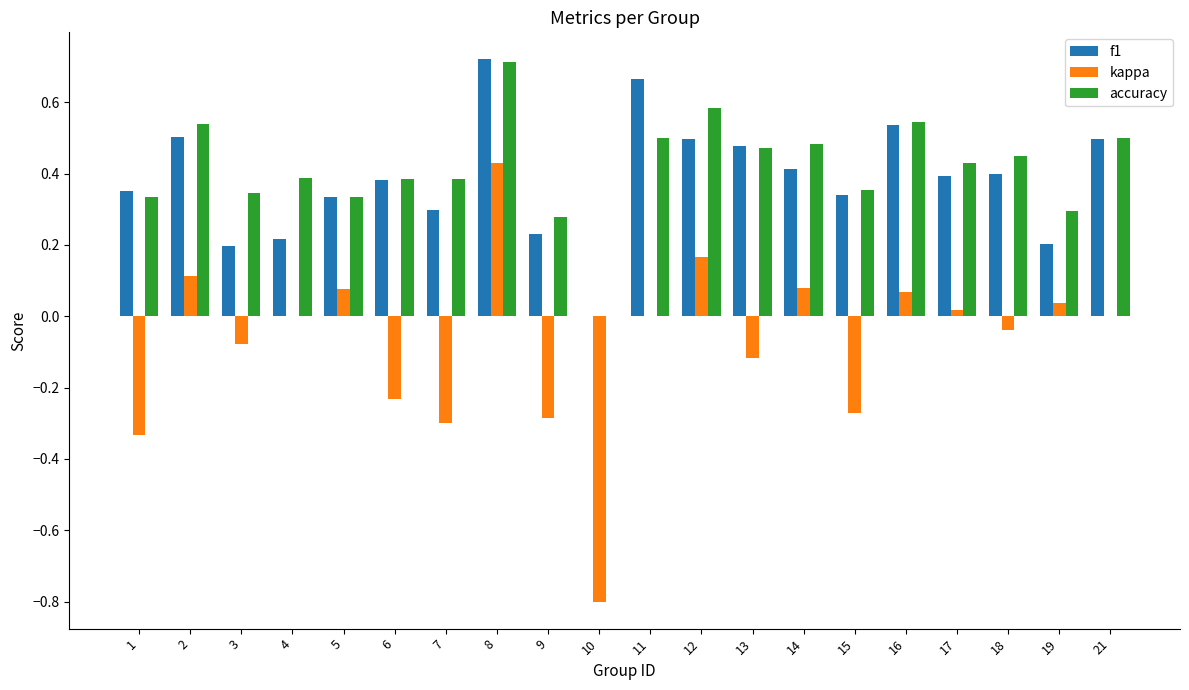

Count the number of data series in this chart.

3